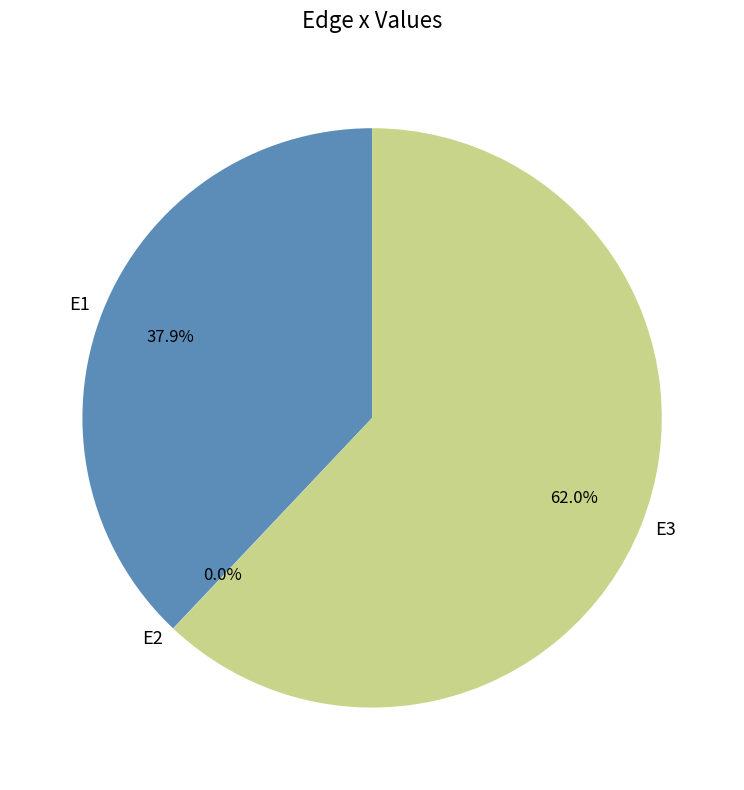

Is there any slice that represents more than half of the pie?

Yes